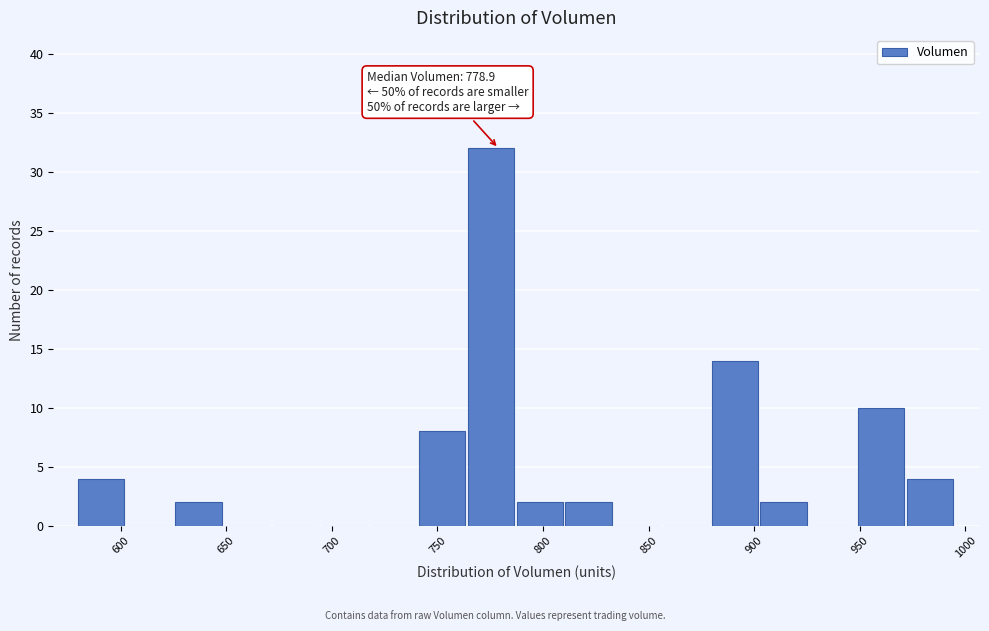

Which range on the x-axis has the tallest bar?

765 to 785